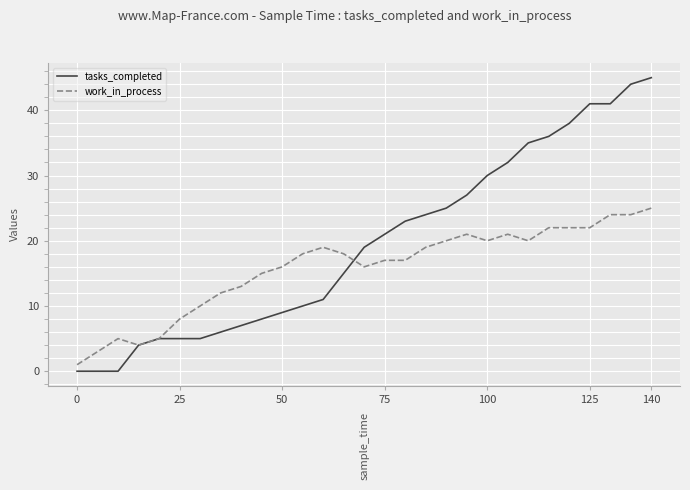

Which series has the largest total across all categories?

tasks_completed